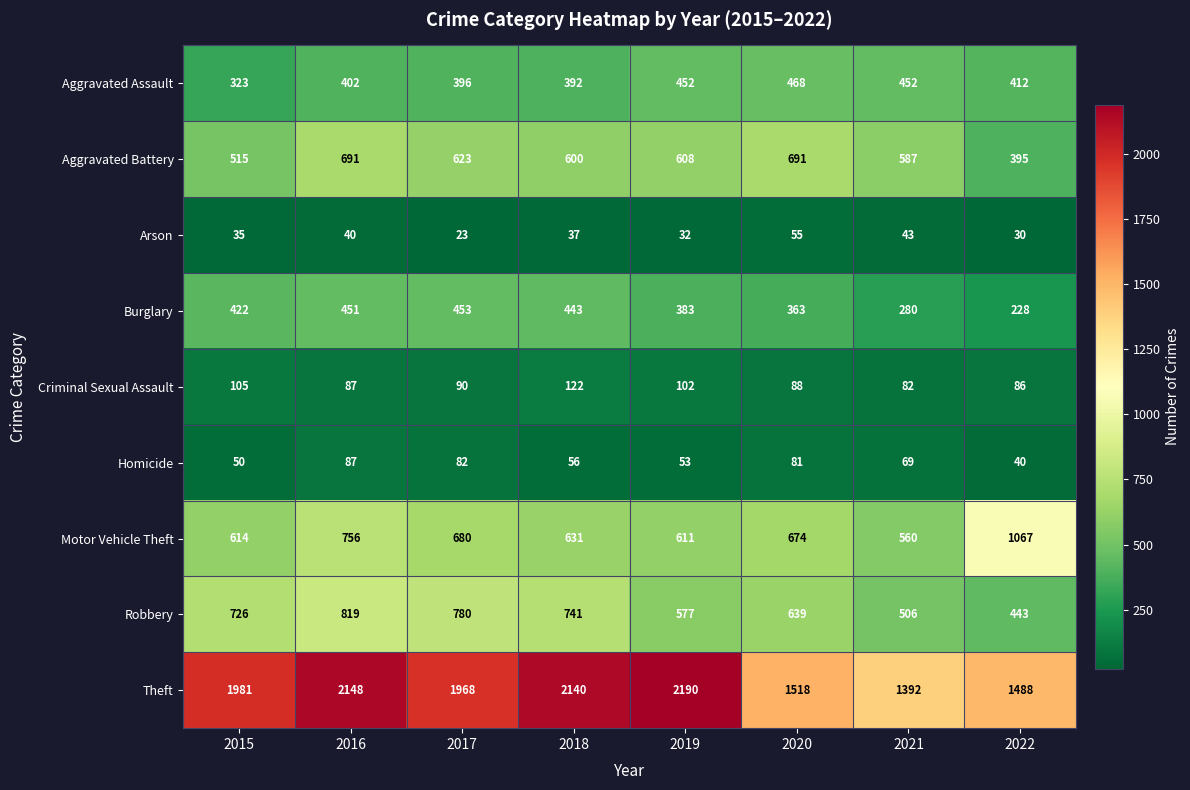

At 2018, list the series in order from smallest to largest.

Arson, Homicide, Criminal Sexual Assault, Aggravated Assault, Burglary, Aggravated Battery, Motor Vehicle Theft, Robbery, Theft